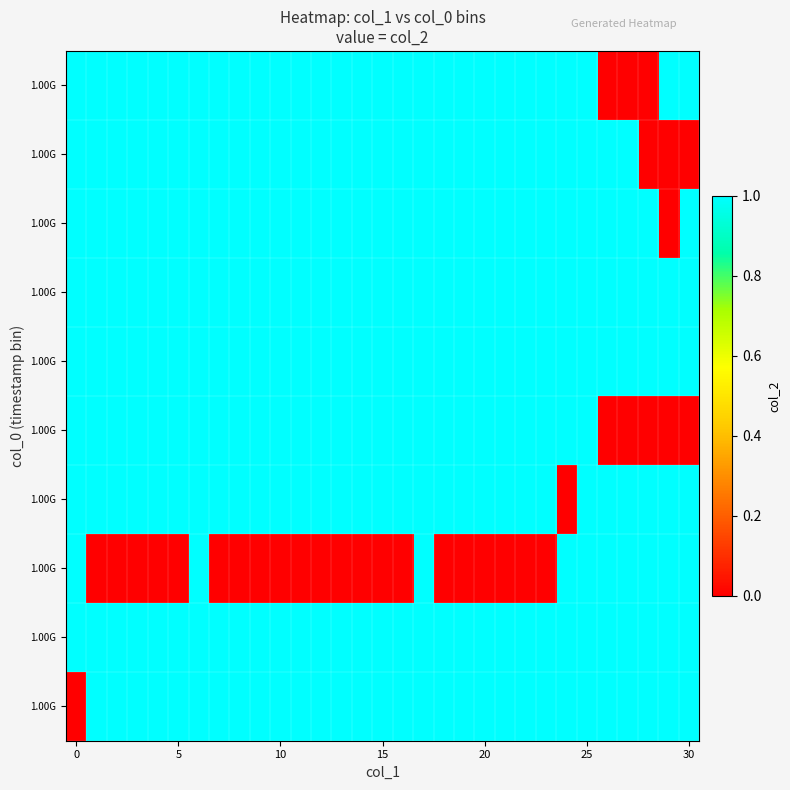

Reading right to left, extract all data points from this chart.

row_0: 1	1	1	1	1	1	1	1	1	1	1	1	1	1	1	1	1	1	1	1	1	1	1	1	1	1	1	1	1	1	0
row_1: 1	1	1	1	1	1	1	1	1	1	1	1	1	1	1	1	1	1	1	1	1	1	1	1	1	1	1	1	1	1	1
row_2: 1	1	1	1	1	1	1	0	0	0	0	0	0	1	0	0	0	0	0	0	0	0	0	0	1	0	0	0	0	0	1
row_3: 1	1	1	1	1	1	0	1	1	1	1	1	1	1	1	1	1	1	1	1	1	1	1	1	1	1	1	1	1	1	1
row_4: 0	0	0	0	0	1	1	1	1	1	1	1	1	1	1	1	1	1	1	1	1	1	1	1	1	1	1	1	1	1	1
row_5: 1	1	1	1	1	1	1	1	1	1	1	1	1	1	1	1	1	1	1	1	1	1	1	1	1	1	1	1	1	1	1
row_6: 1	1	1	1	1	1	1	1	1	1	1	1	1	1	1	1	1	1	1	1	1	1	1	1	1	1	1	1	1	1	1
row_7: 1	0	1	1	1	1	1	1	1	1	1	1	1	1	1	1	1	1	1	1	1	1	1	1	1	1	1	1	1	1	1
row_8: 0	0	0	1	1	1	1	1	1	1	1	1	1	1	1	1	1	1	1	1	1	1	1	1	1	1	1	1	1	1	1
row_9: 1	1	0	0	0	1	1	1	1	1	1	1	1	1	1	1	1	1	1	1	1	1	1	1	1	1	1	1	1	1	1